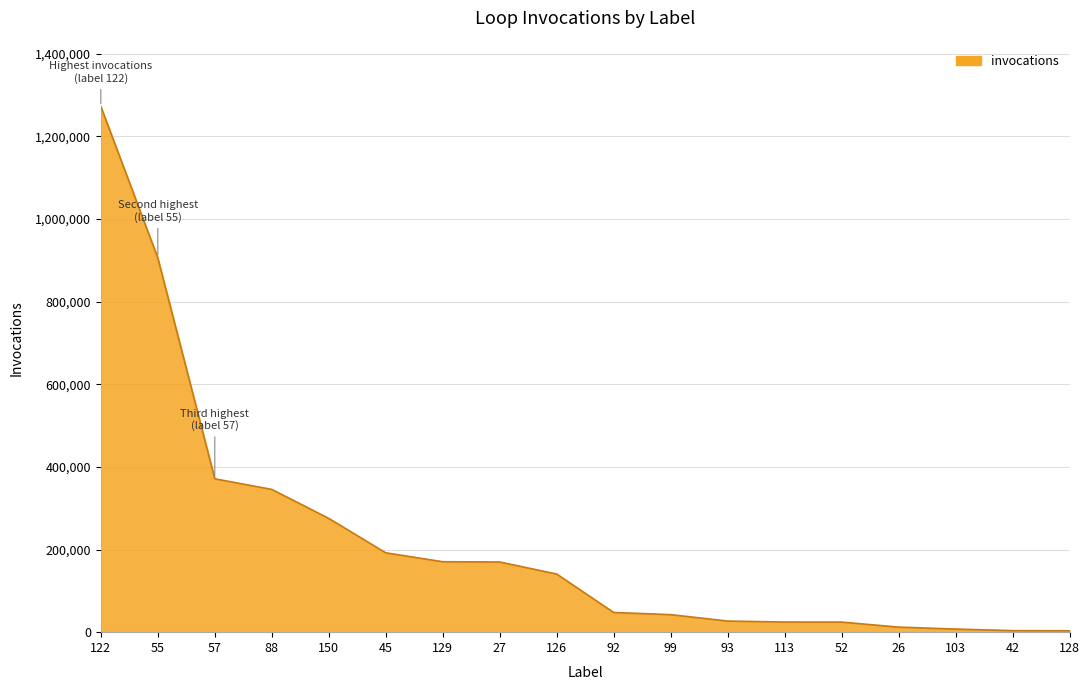

Is it true that the value at 55 is 905919?

True